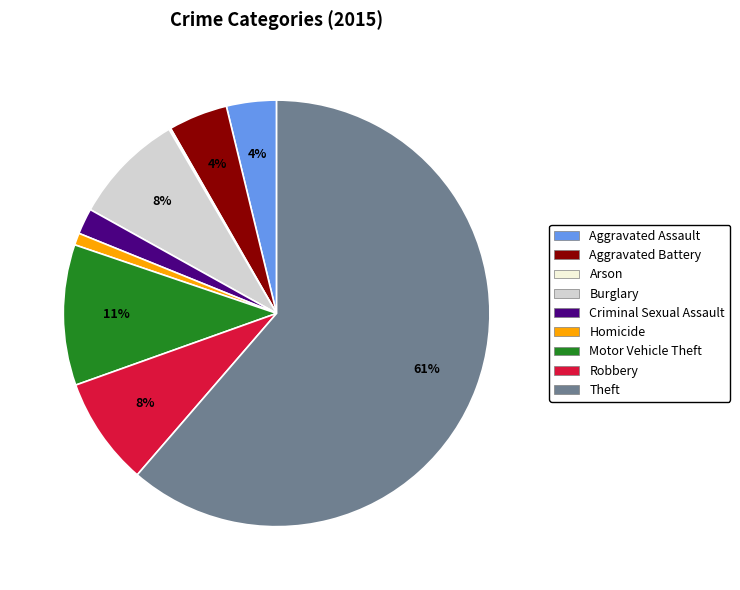

To the nearest percent, what percentage of the pie is Burglary?

8%